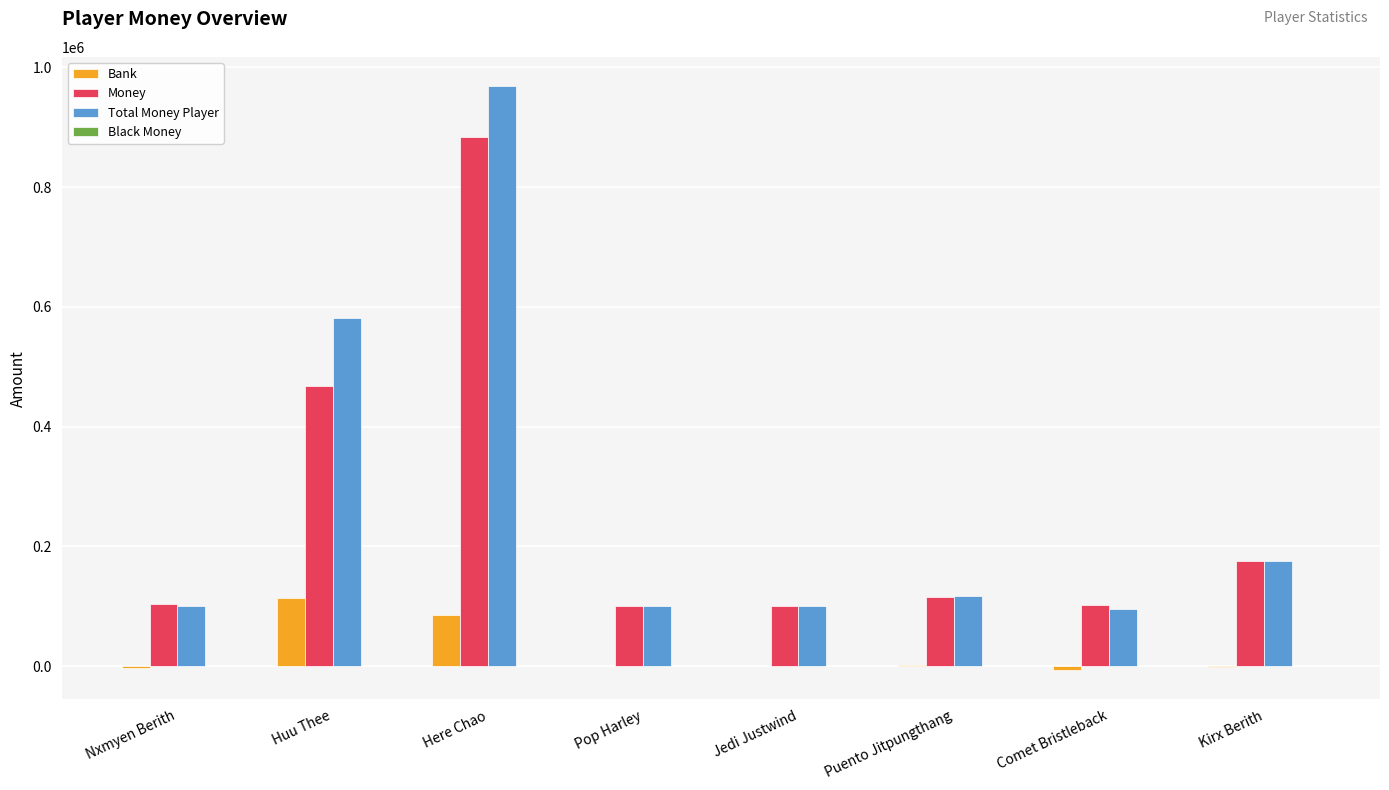

Between Here Chao and Puento Jitpungthang, which series saw the biggest shift?

Total Money Player